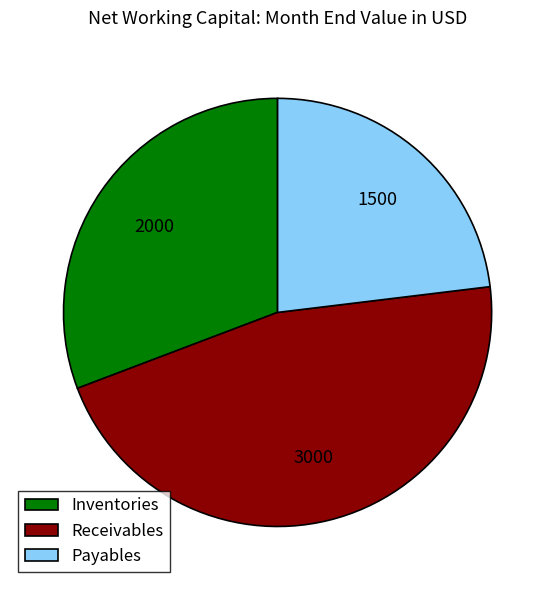

Rank the categories by value from highest to lowest.

Receivables, Inventories, Payables